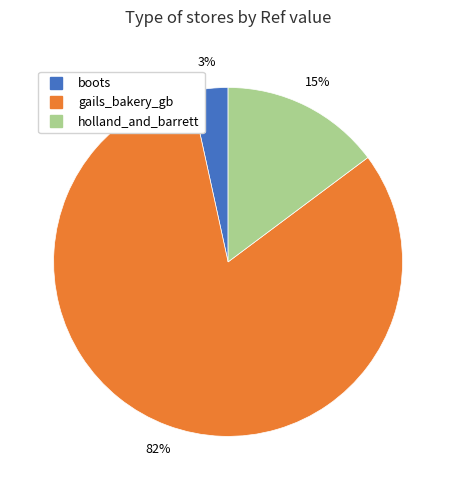

To the nearest percent, what is the difference between the gails_bakery_gb and holland_and_barrett slice percentages?

67%